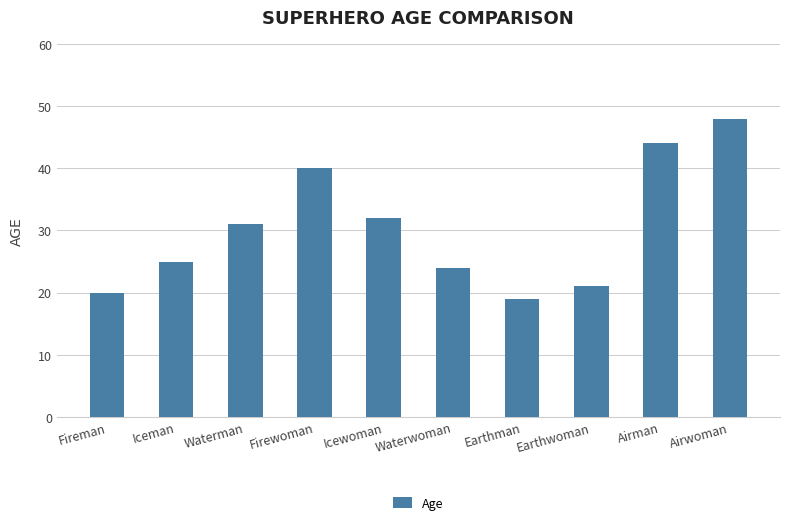

The chart shows a value of 40 at Firewoman. True or false?

True